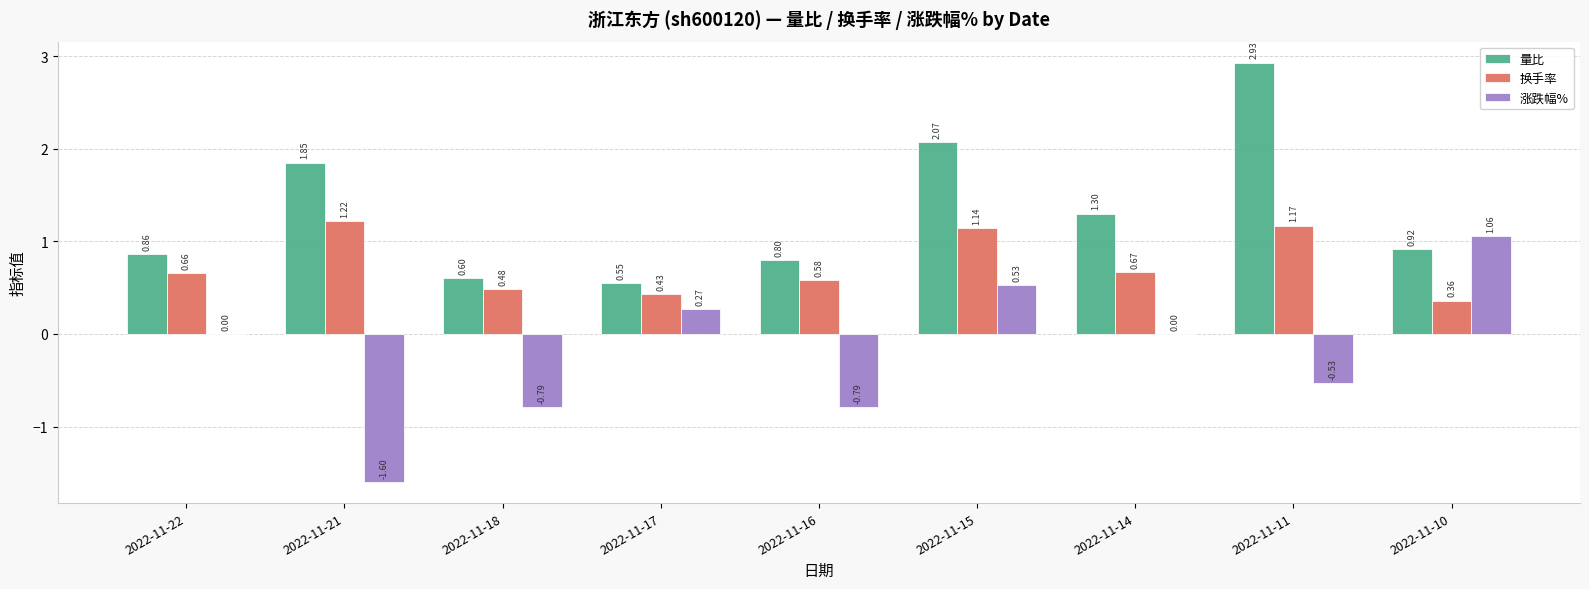

The 换手率 series shows 0.1 at 2022-11-17. True or false?

False